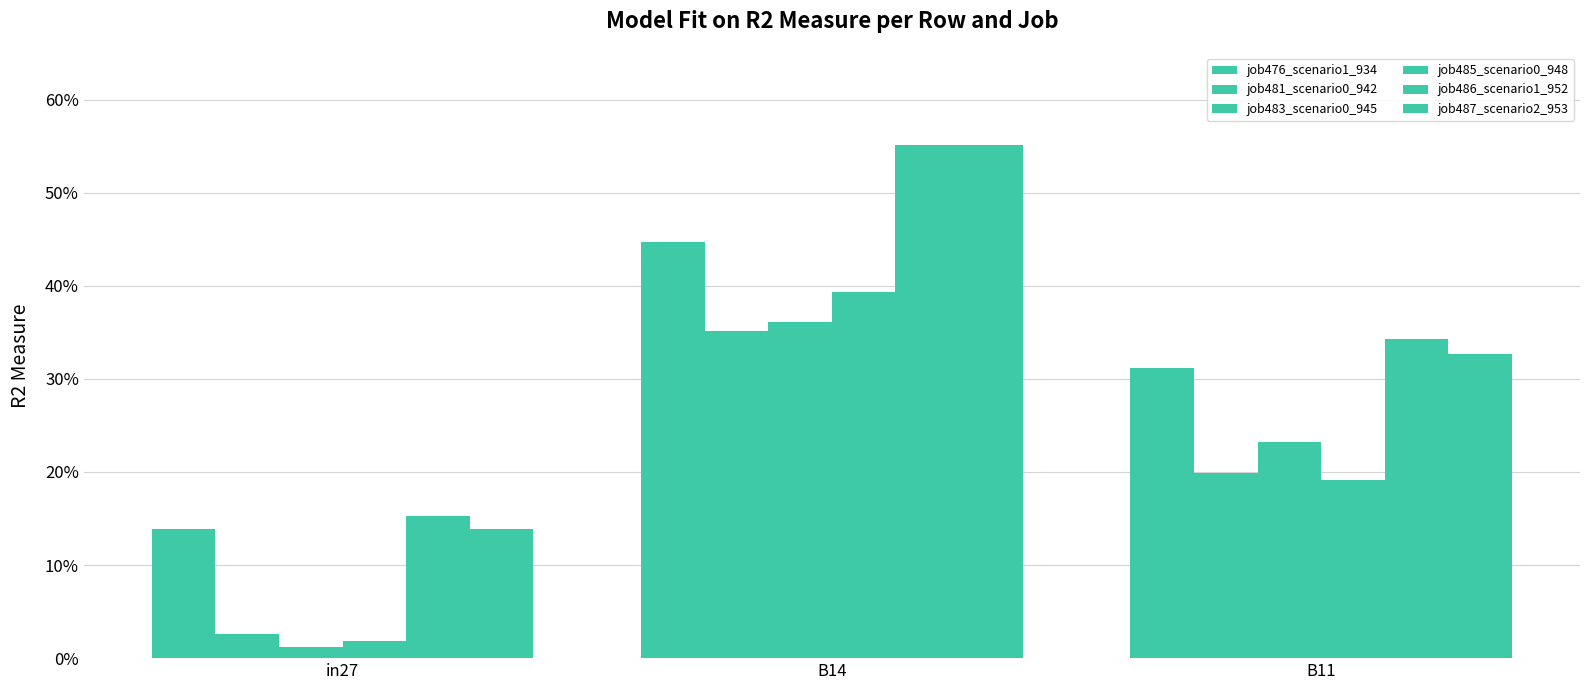

The value of job485_scenario0_948 at B11 is 0.2. True or false?

True